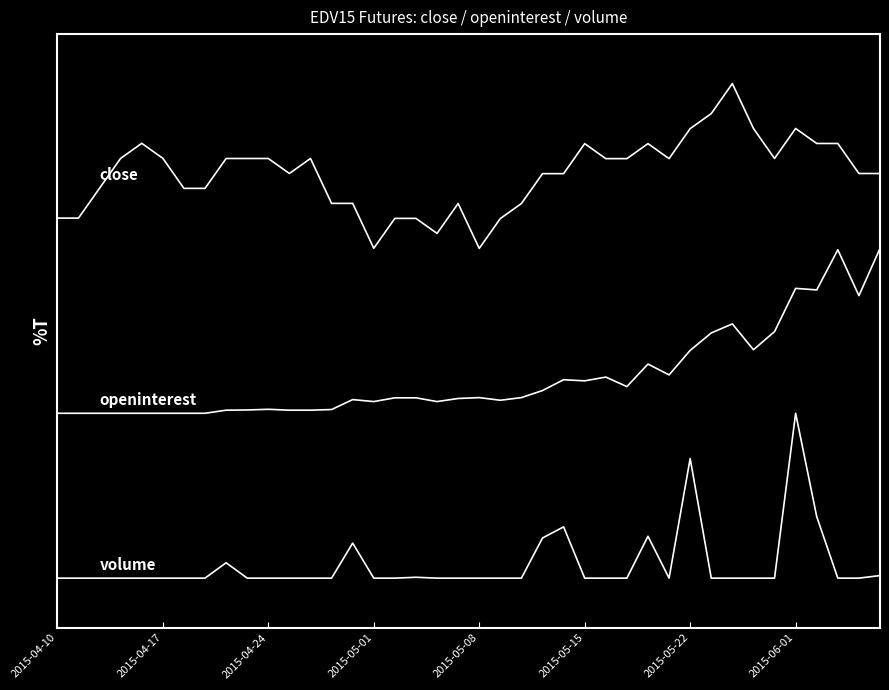

Is this an area chart (filled region under the line)?

No